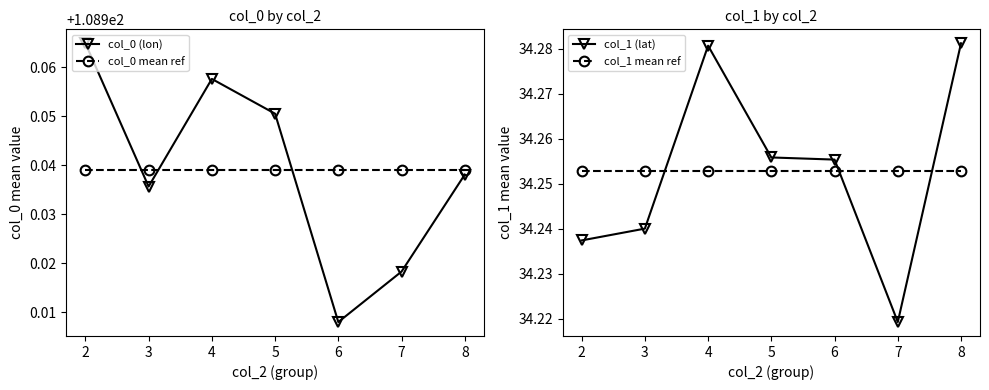

Which has a higher value, 3 or 8?

8